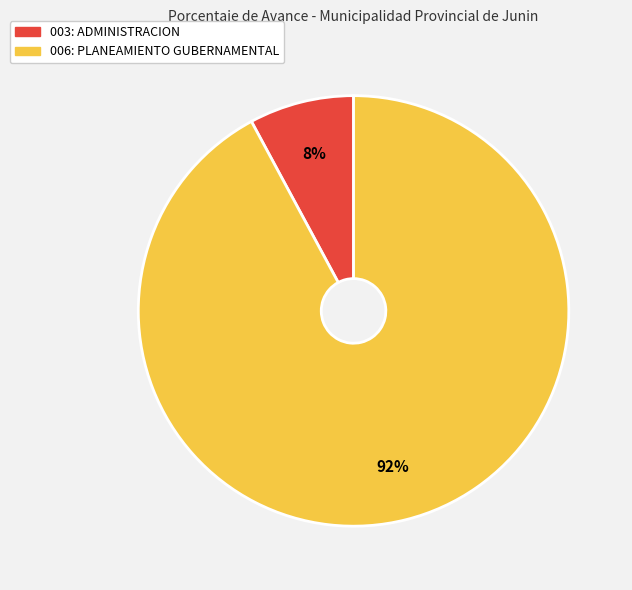

Between 006: PLANEAMIENTO GUBERNAMENTAL and 003: ADMINISTRACION, which is larger?

006: PLANEAMIENTO GUBERNAMENTAL